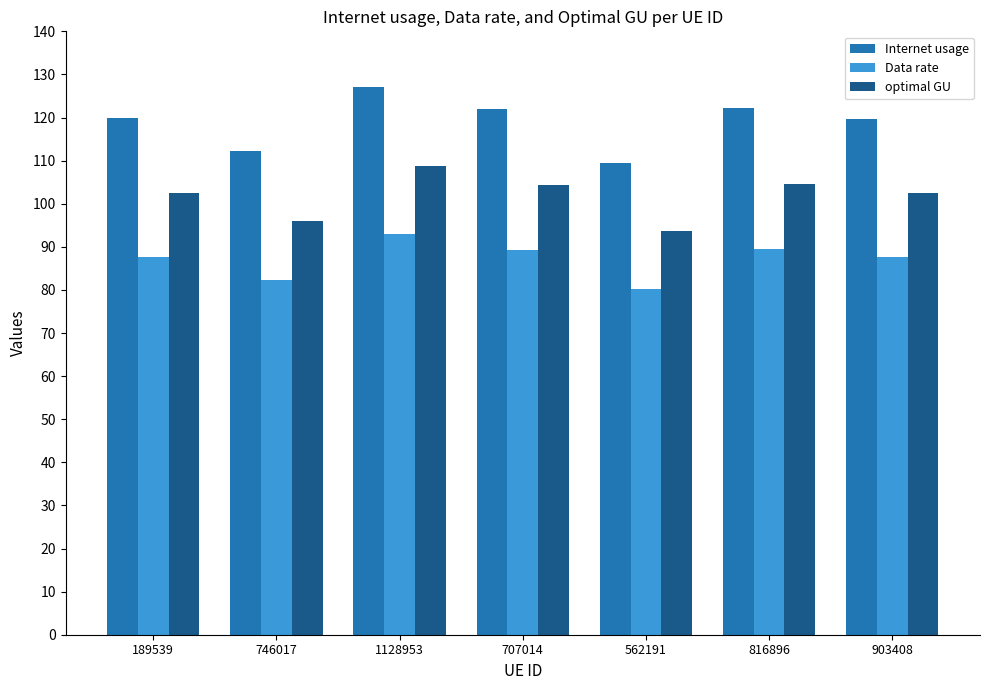

Rank the series at 1128953 from lowest to highest value.

Data rate, optimal GU, Internet usage